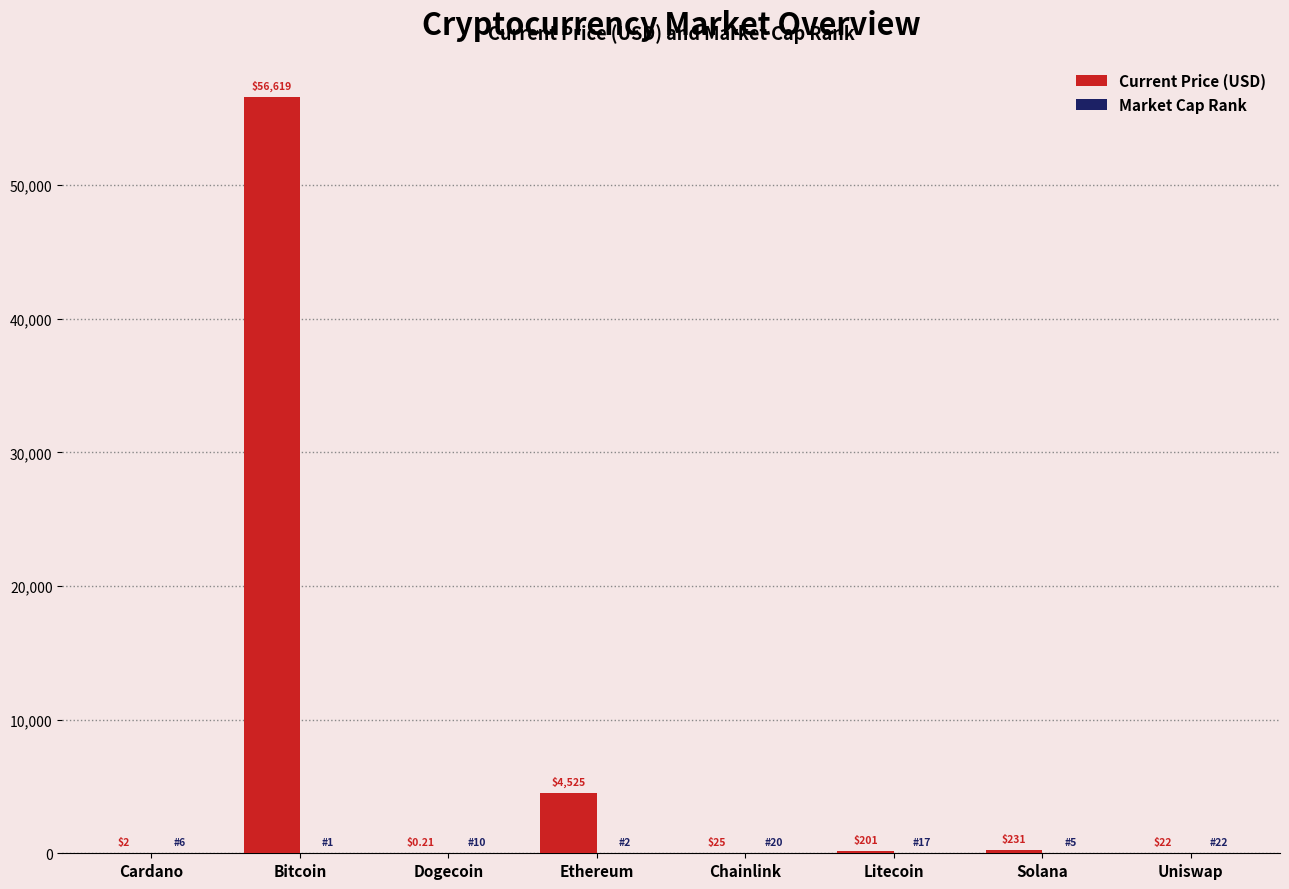

At which category is the sum across all series the highest?

Bitcoin